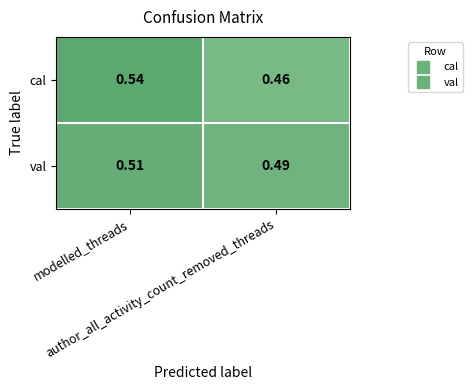

Which series has the largest range (max minus min)?

cal